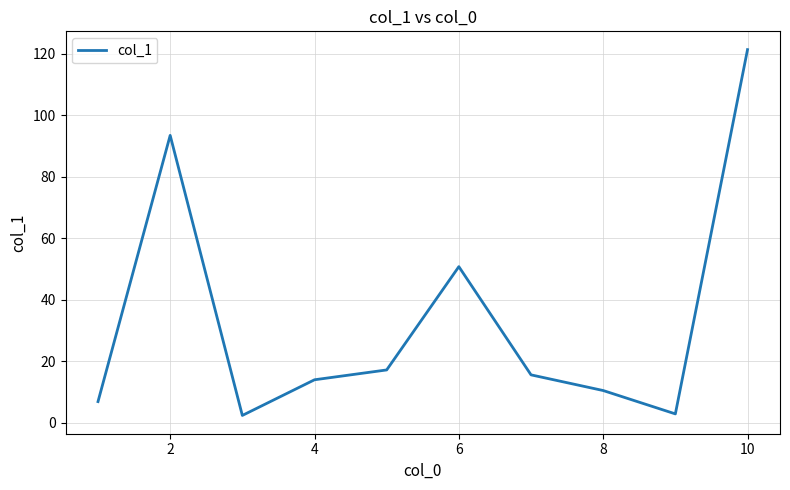

What is the difference between the maximum and minimum values?

119.0